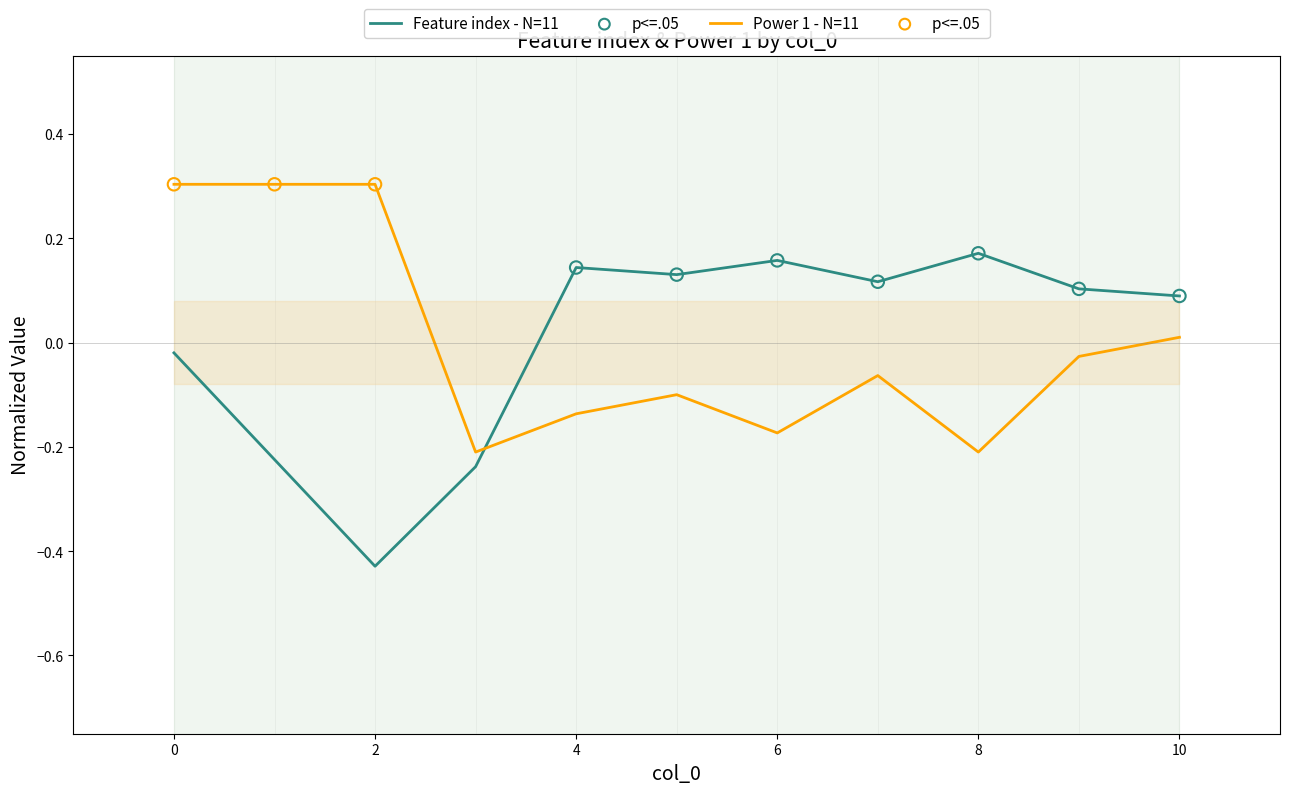

What are all the series names shown in the legend?

Feature index - N=11, Power 1 - N=11